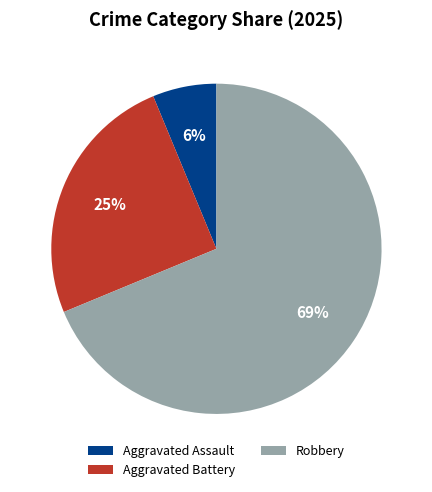

Between Robbery and Aggravated Assault, which is larger?

Robbery